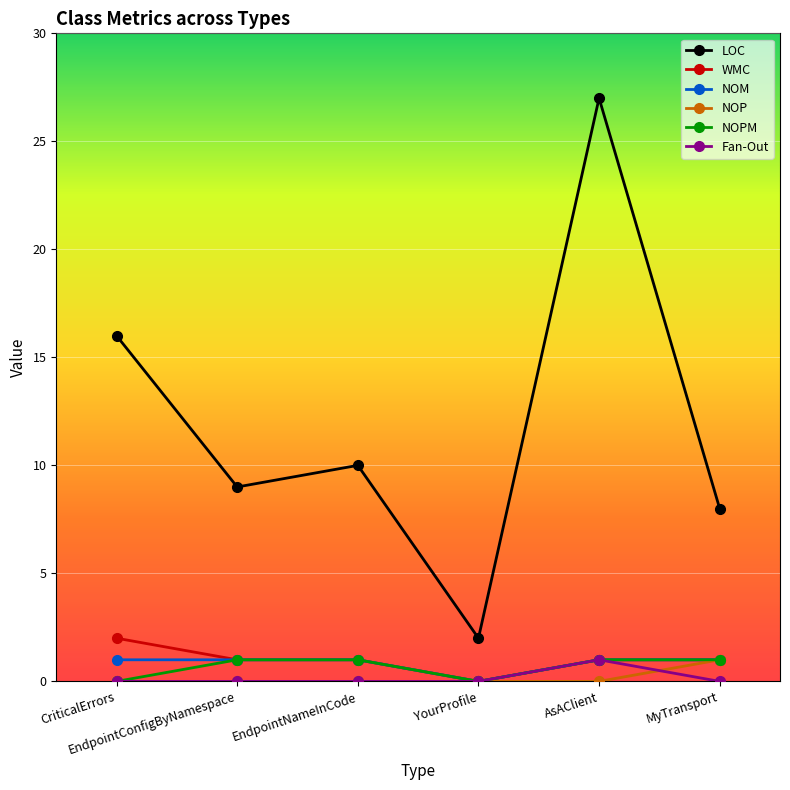

Does the chart have visible grid lines?

Yes